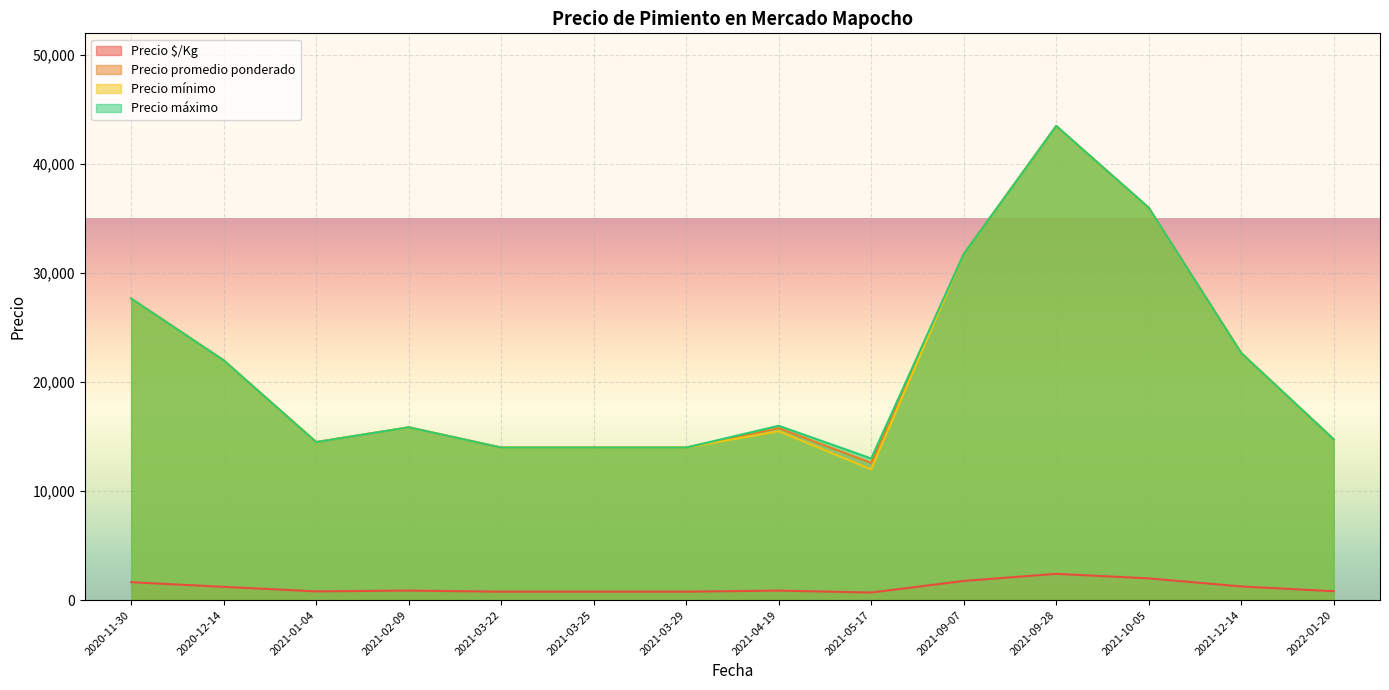

The value of Precio promedio ponderado at 2021-12-14 is 32756. True or false?

False